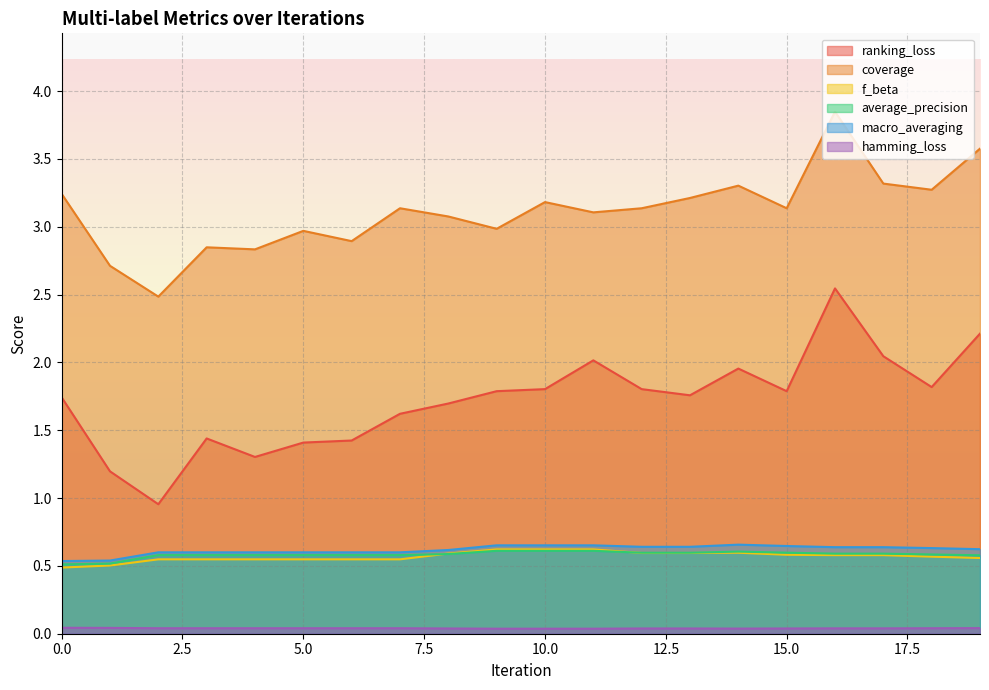

Which series has the largest total across all categories?

coverage